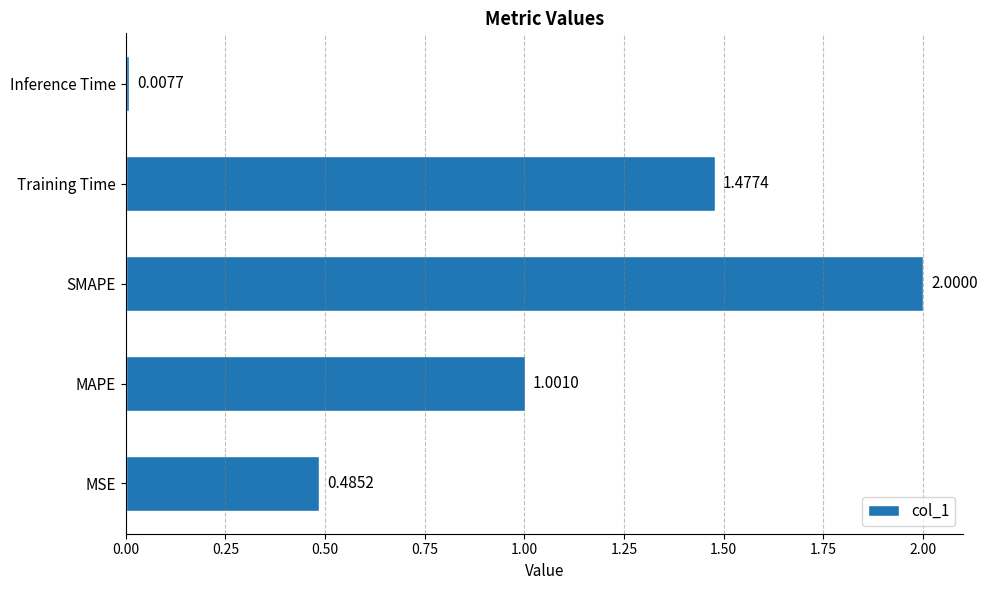

Which label corresponds to the smallest value in the chart?

Inference Time